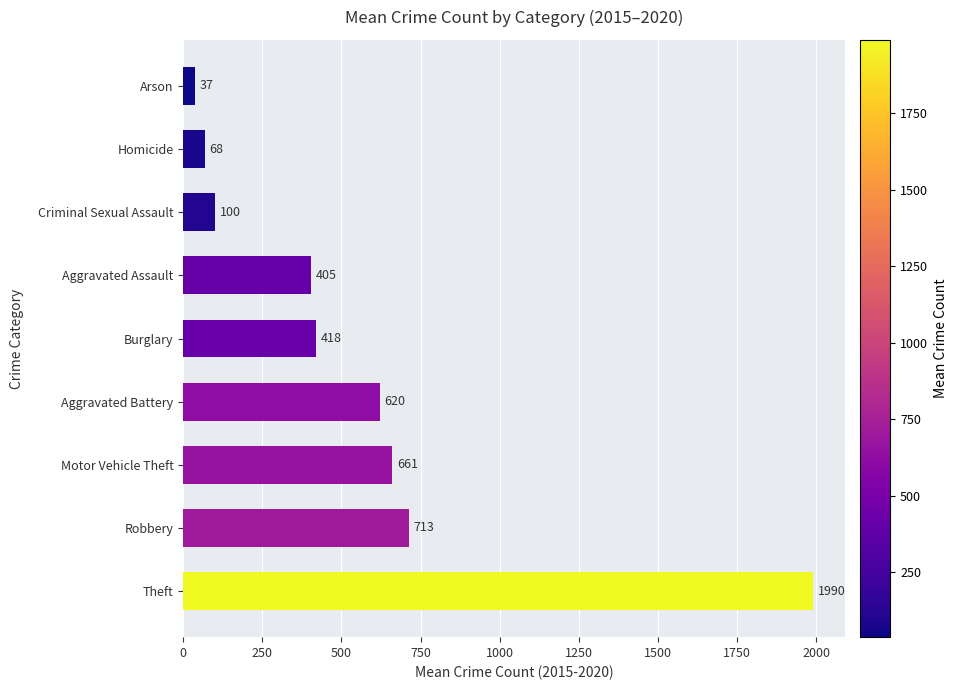

What is the maximum value shown in the chart?

1989.8